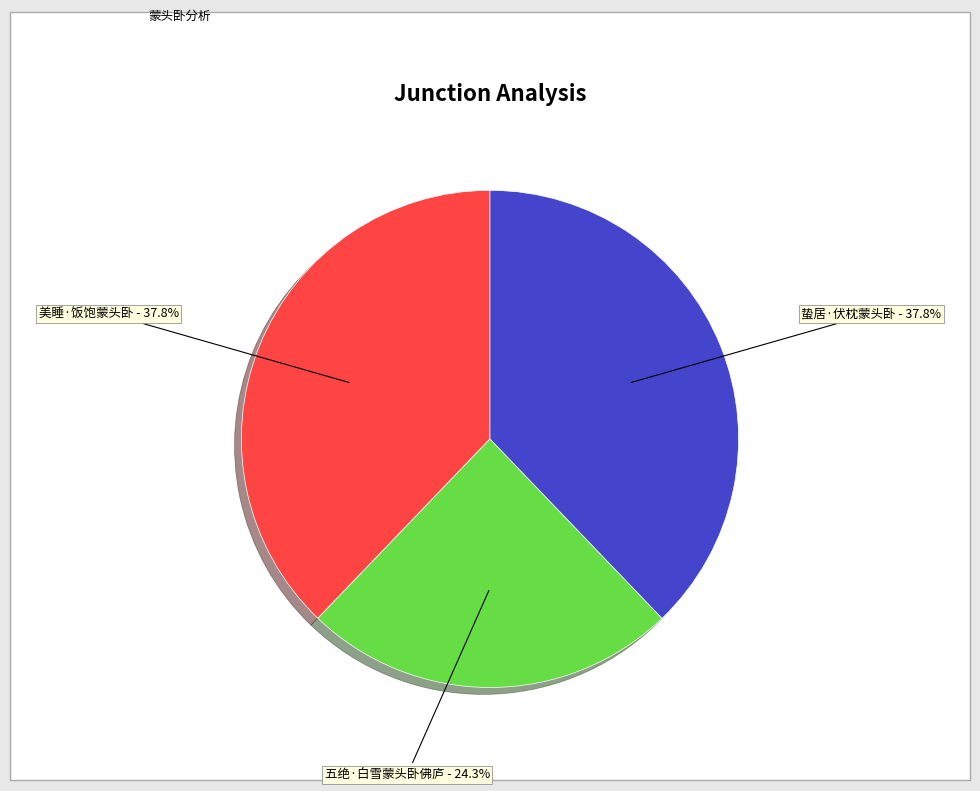

Is it true that 蛰居·伏枕蒙头卧 is 31% of the pie?

False